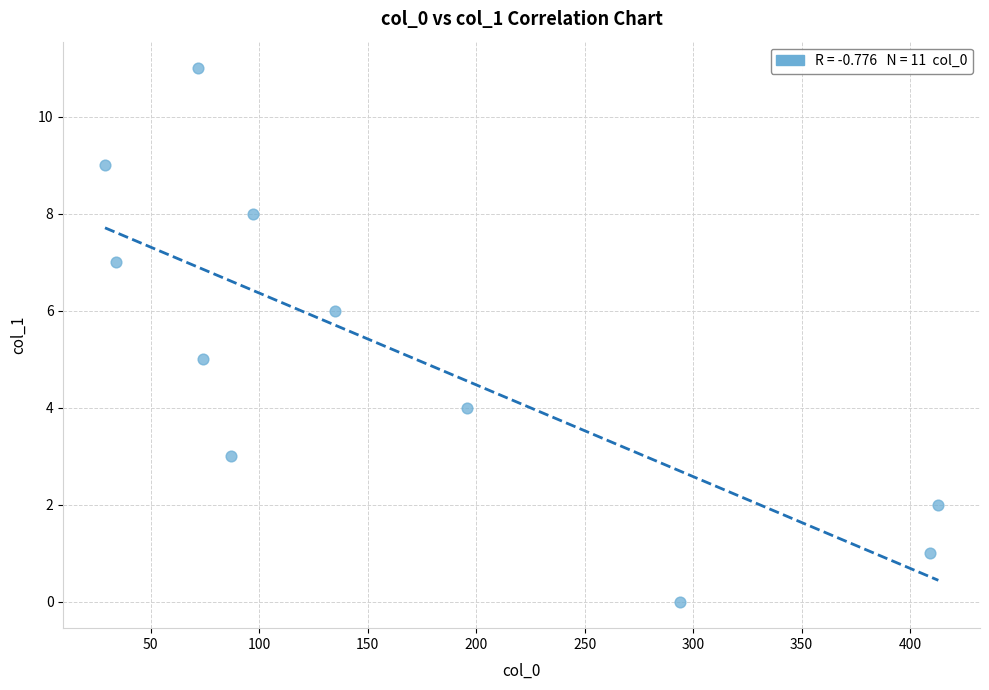

What is the average Y value?

5